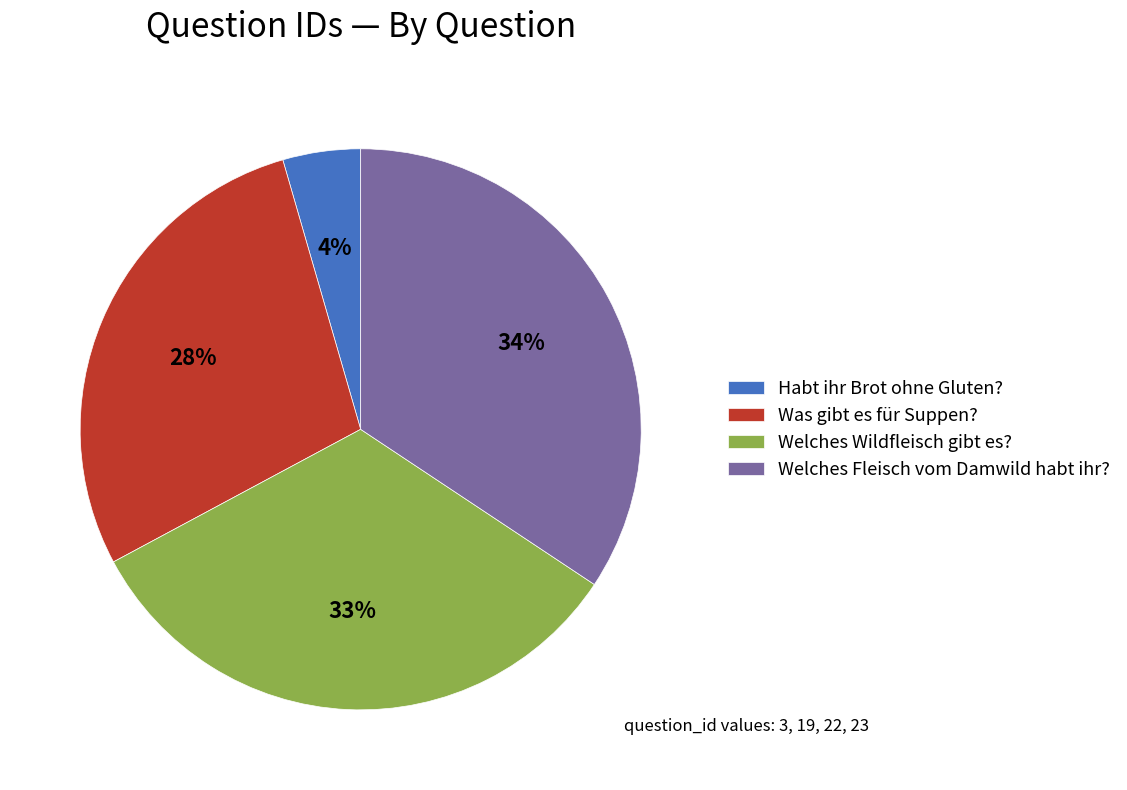

Is it true that Habt ihr Brot ohne Gluten? is 4% of the pie?

True